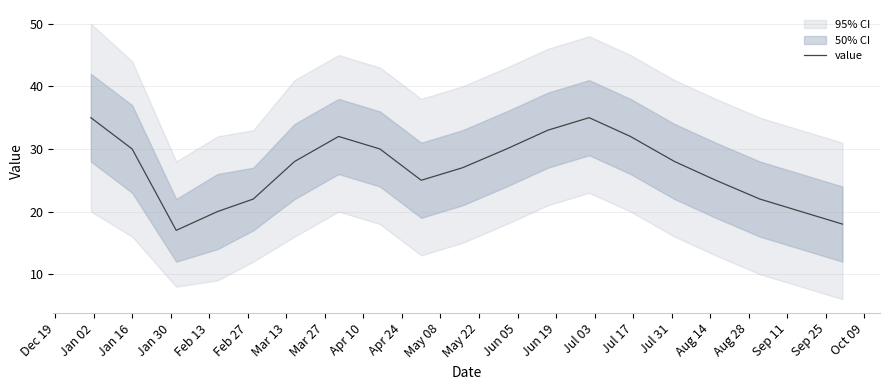

What is the highest value of the value series?

35